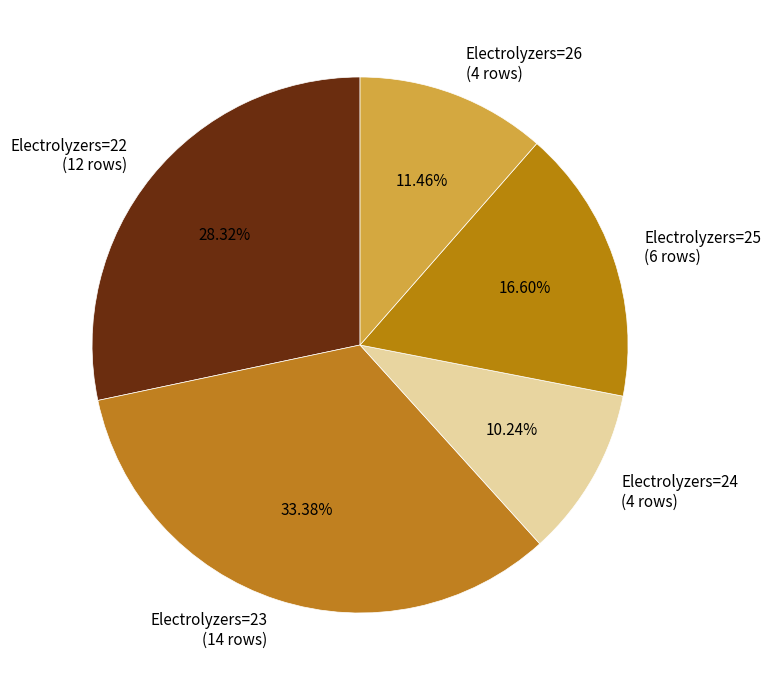

Is the sum of Electrolyzers=22 (12 rows) and Electrolyzers=23 (14 rows) greater than half?

Yes